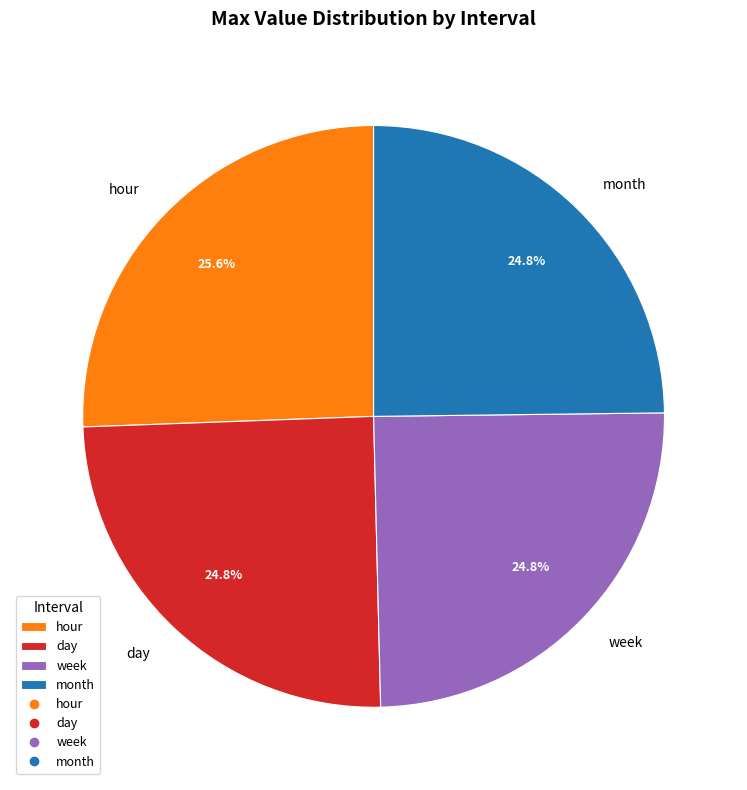

Which category has the biggest portion of the pie?

hour